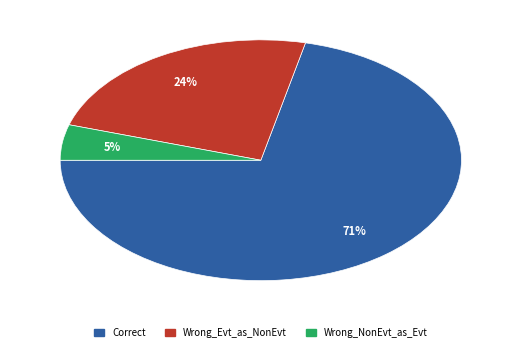

To the nearest percent, what is the average slice percentage?

33%